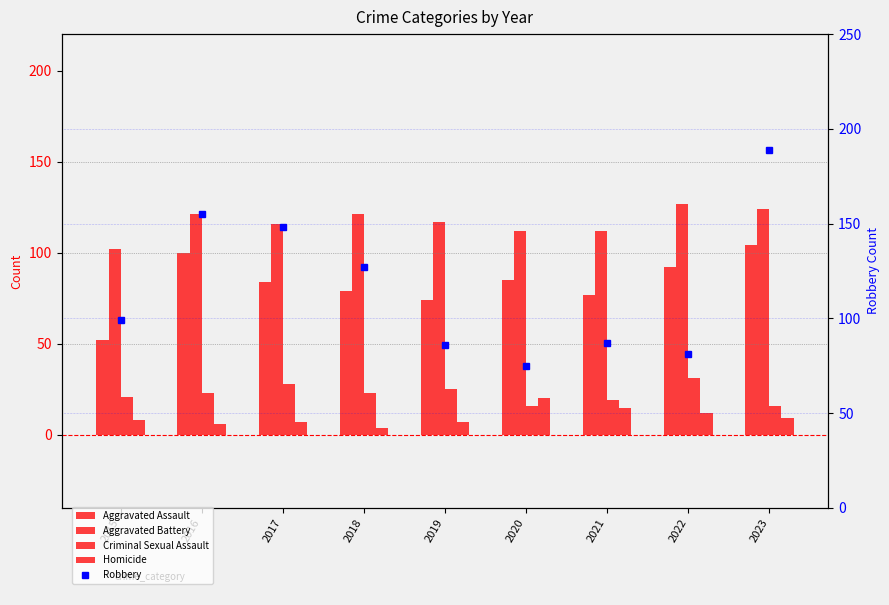

Is it true that Robbery equals 75 at 2020?

True